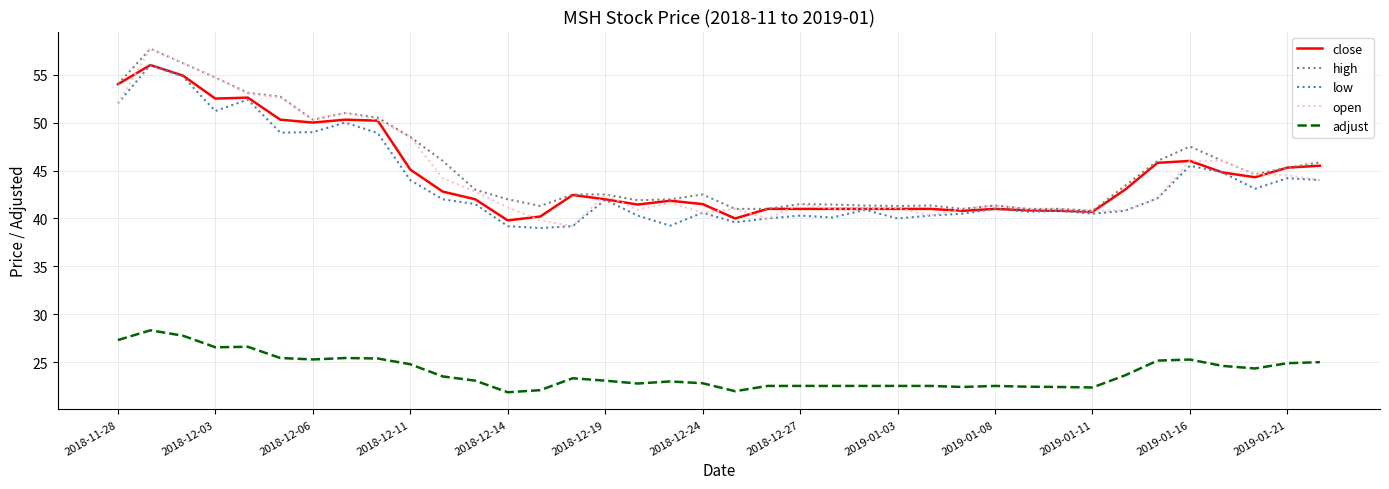

True or false: low and adjust intersect in this chart.

False